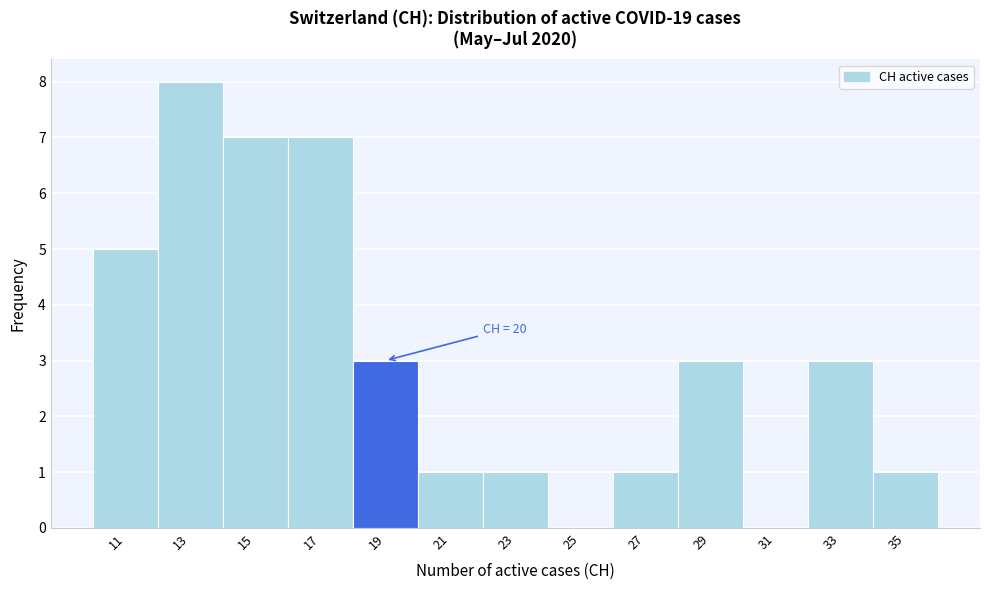

Reading left to right, extract all data points from this chart.

11=5	13=8	15=7	17=7	19=3	21=1	23=1	25=0	27=1	29=3	31=0	33=3	35=1